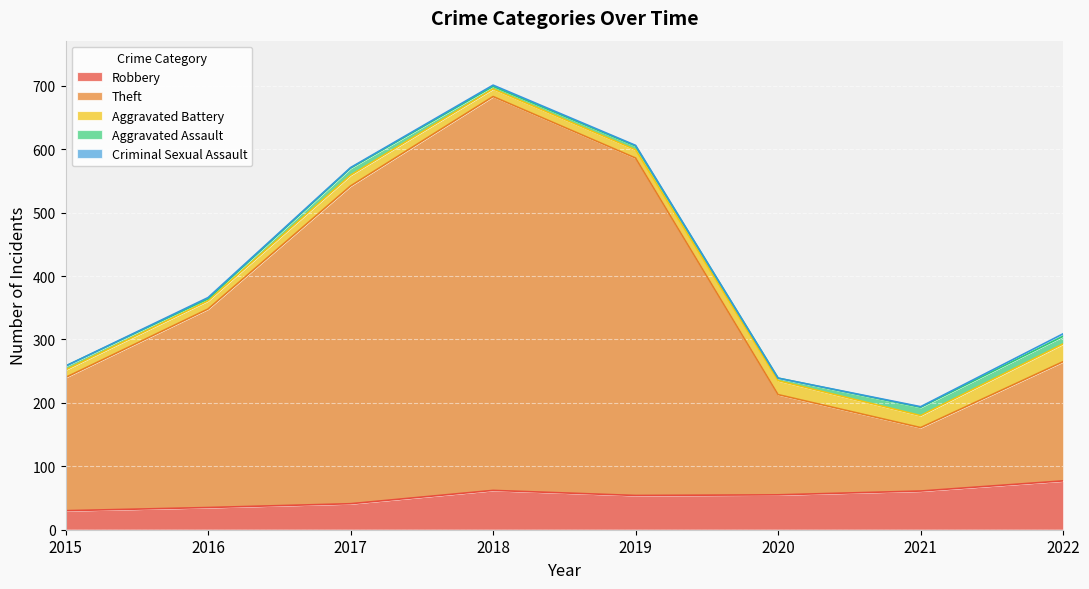

What is the maximum value for Criminal Sexual Assault?

4